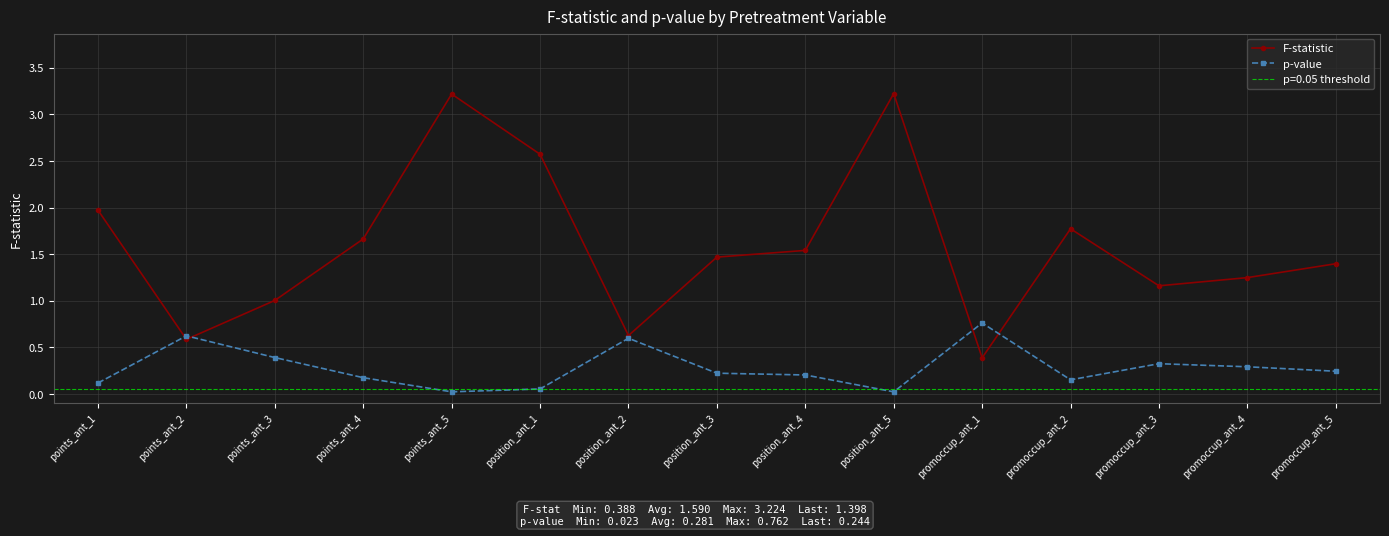

At which label is F-statistic closest to 1?

points_ant_3